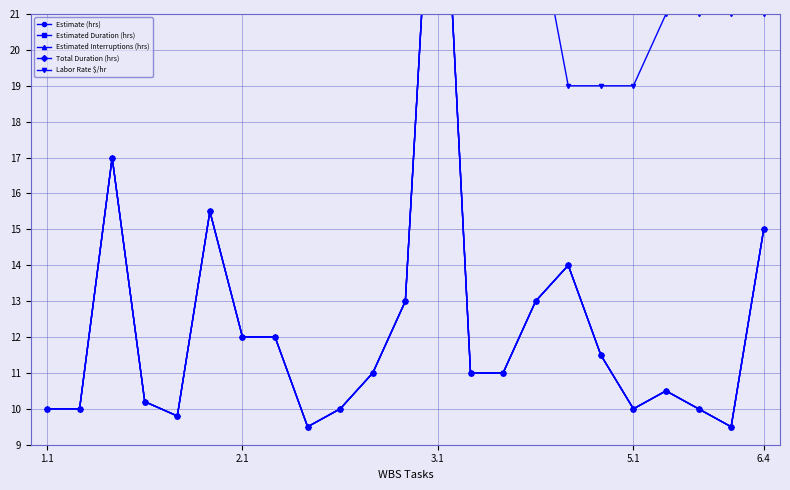

What is the greatest value displayed?

29.0